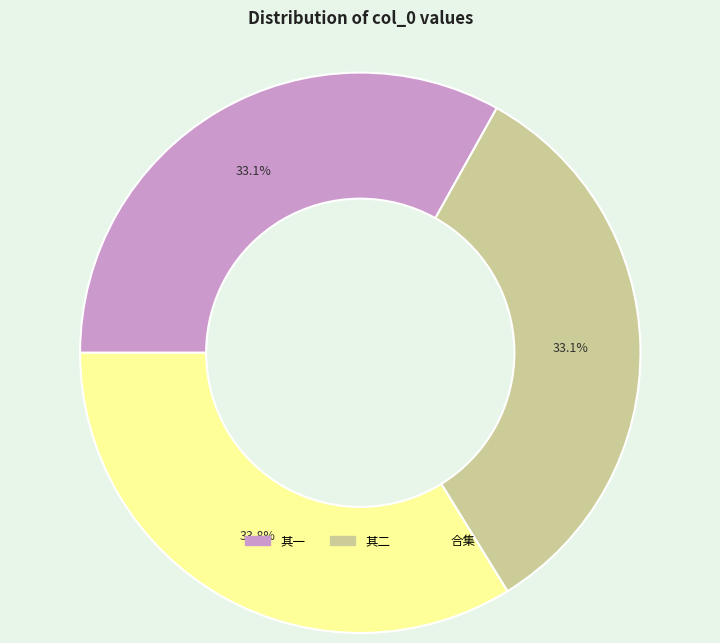

How many slices are in this pie chart?

3